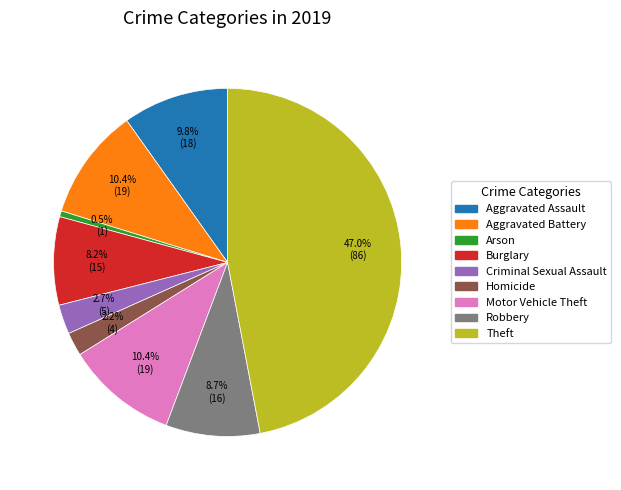

To the nearest percent, what portion does Burglary represent?

8%